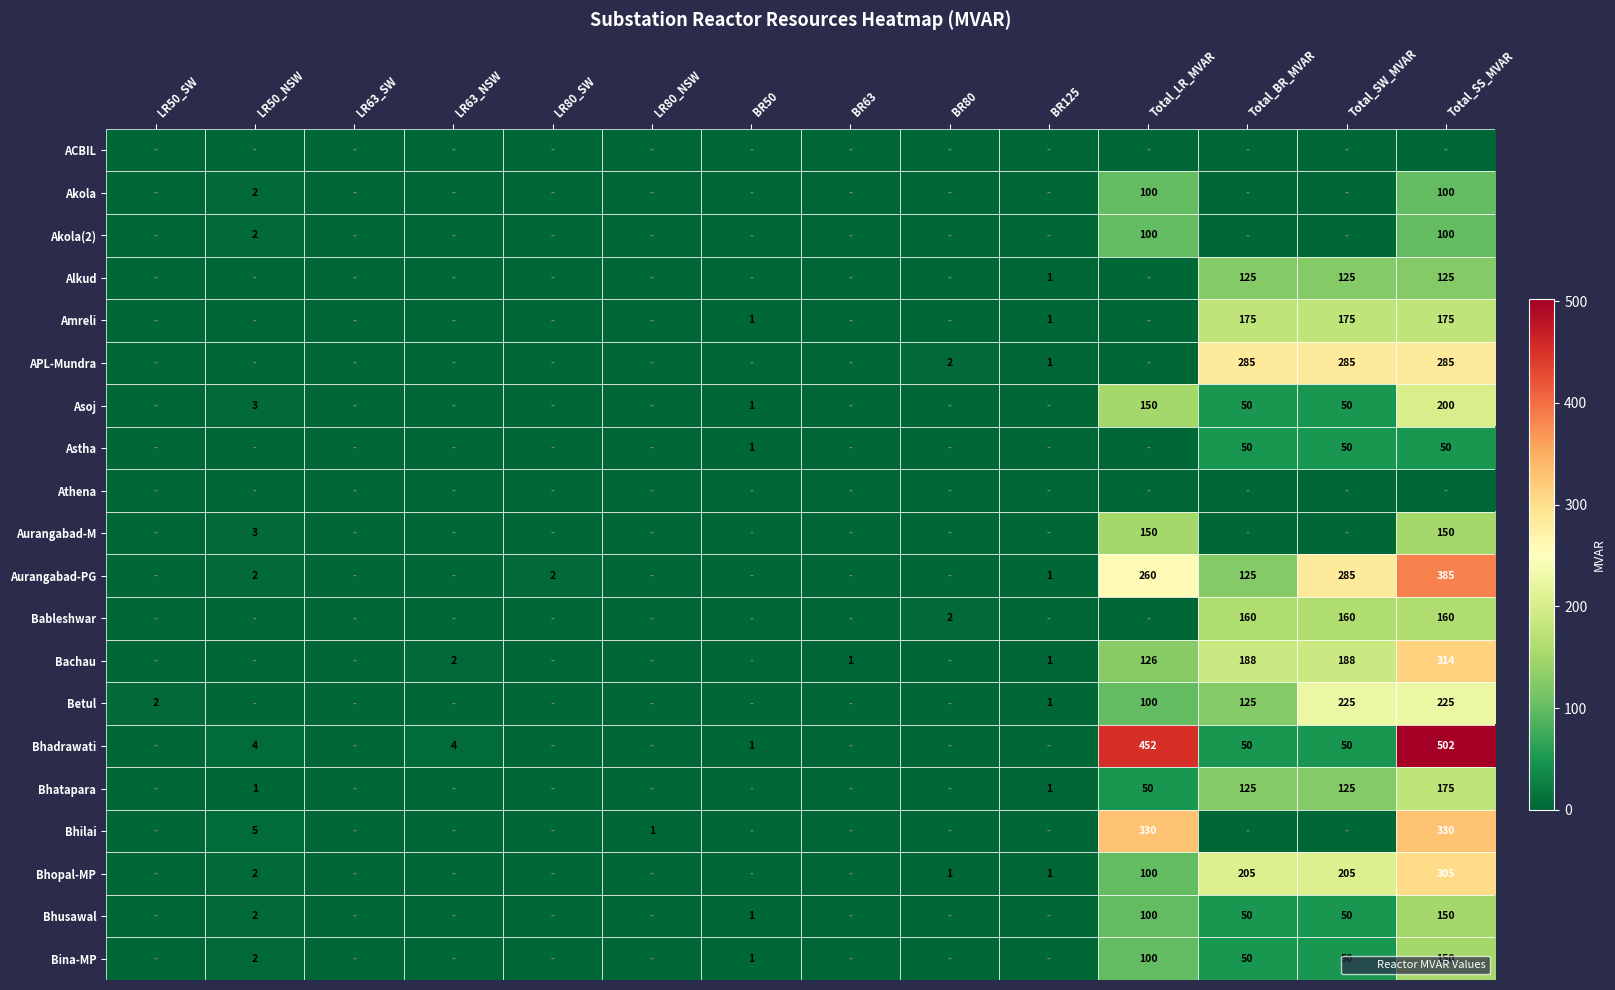

The Amreli series shows 308 at Total_SW_MVAR. True or false?

False